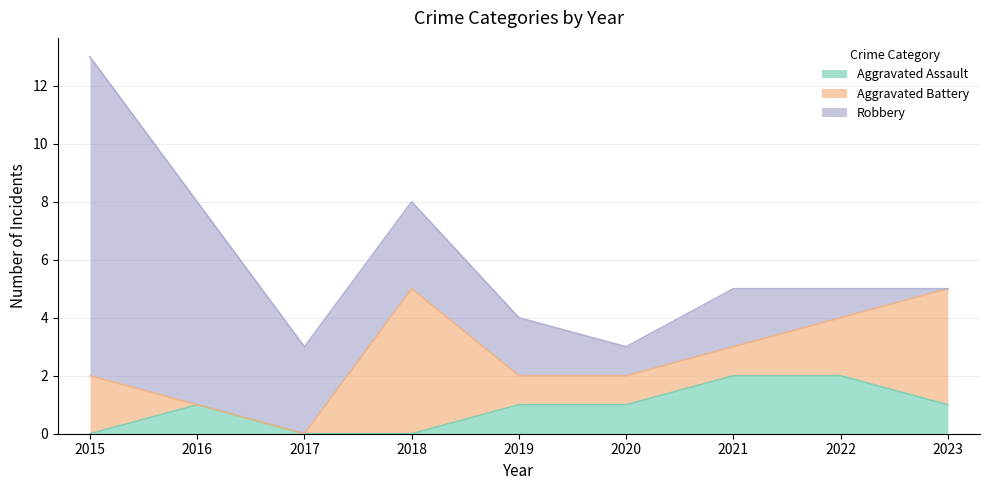

What is the sum of all Aggravated Assault values?

8